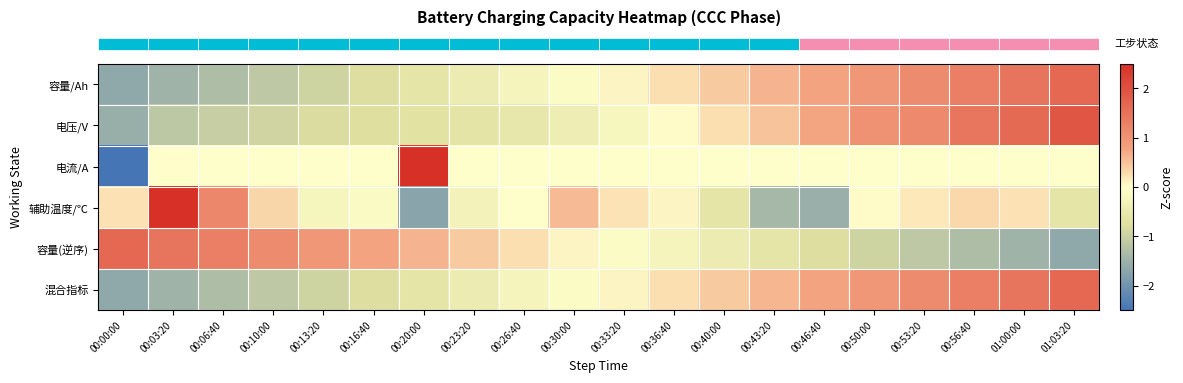

What is the total value across all series at 00:50:00?

2.0